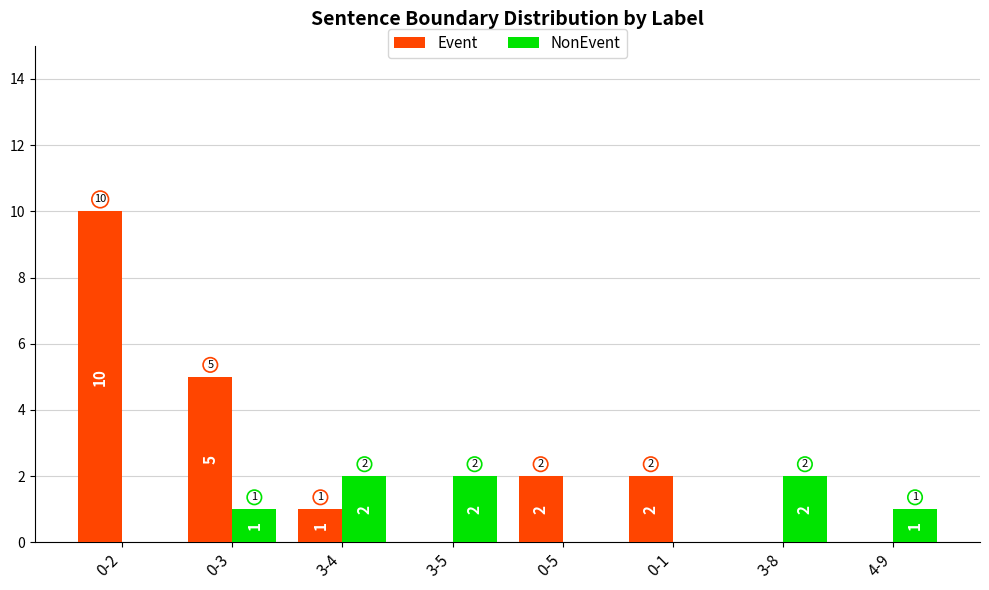

Does the chart contain stacked bars?

No